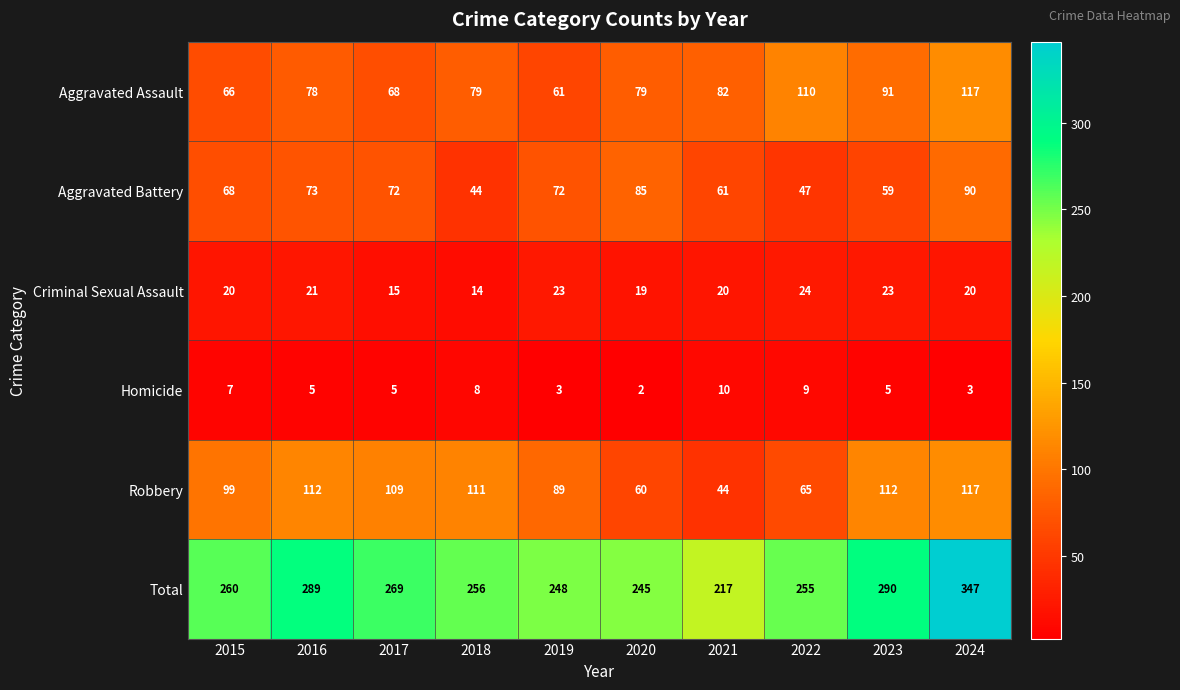

Which series changed the most between 2020 and 2024?

Total